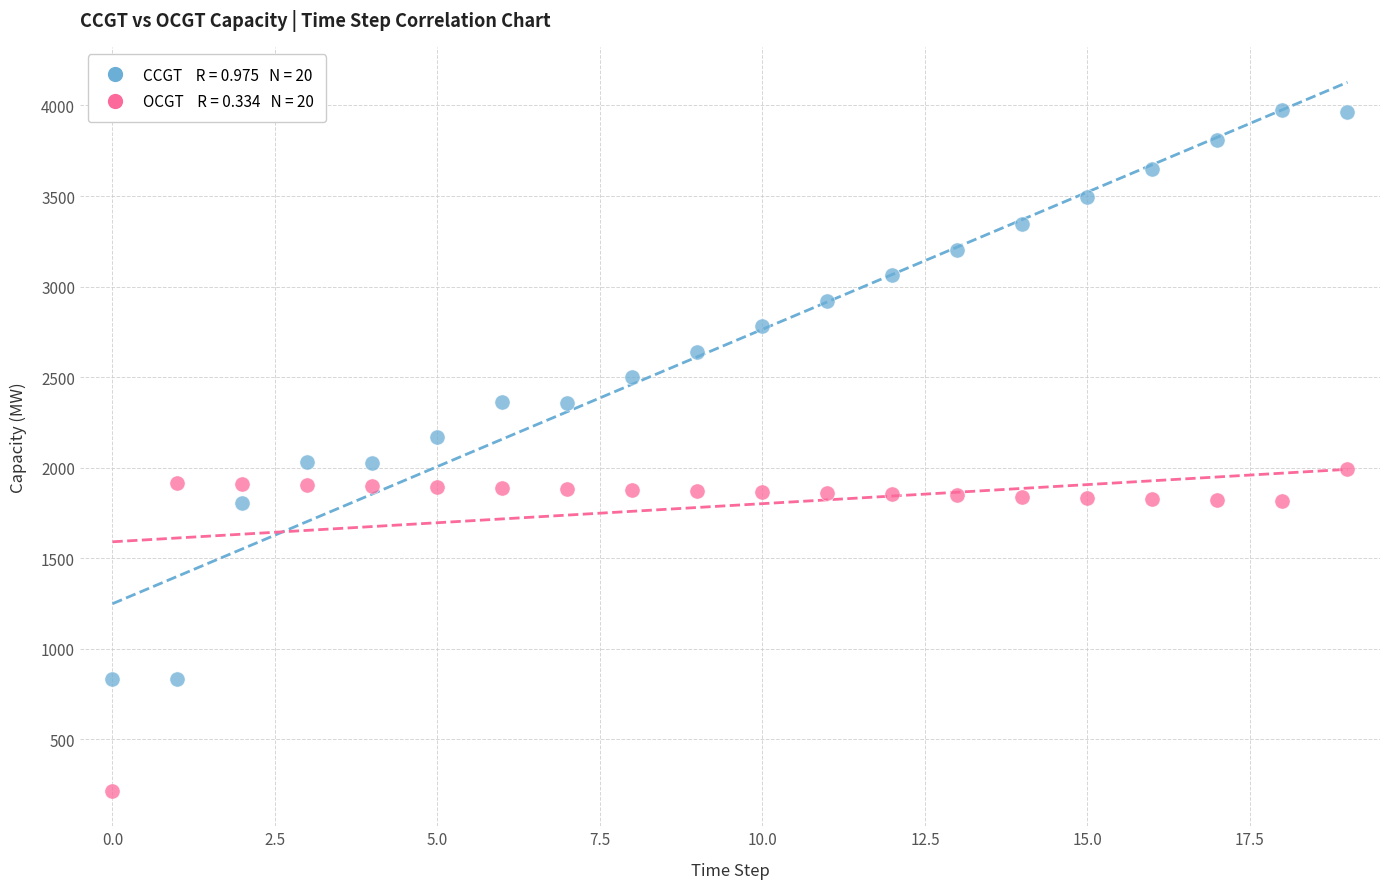

Count the number of points in this scatter plot.

40